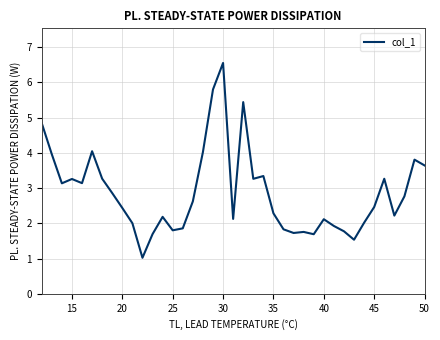

What is the maximum value shown in the chart?

6.5